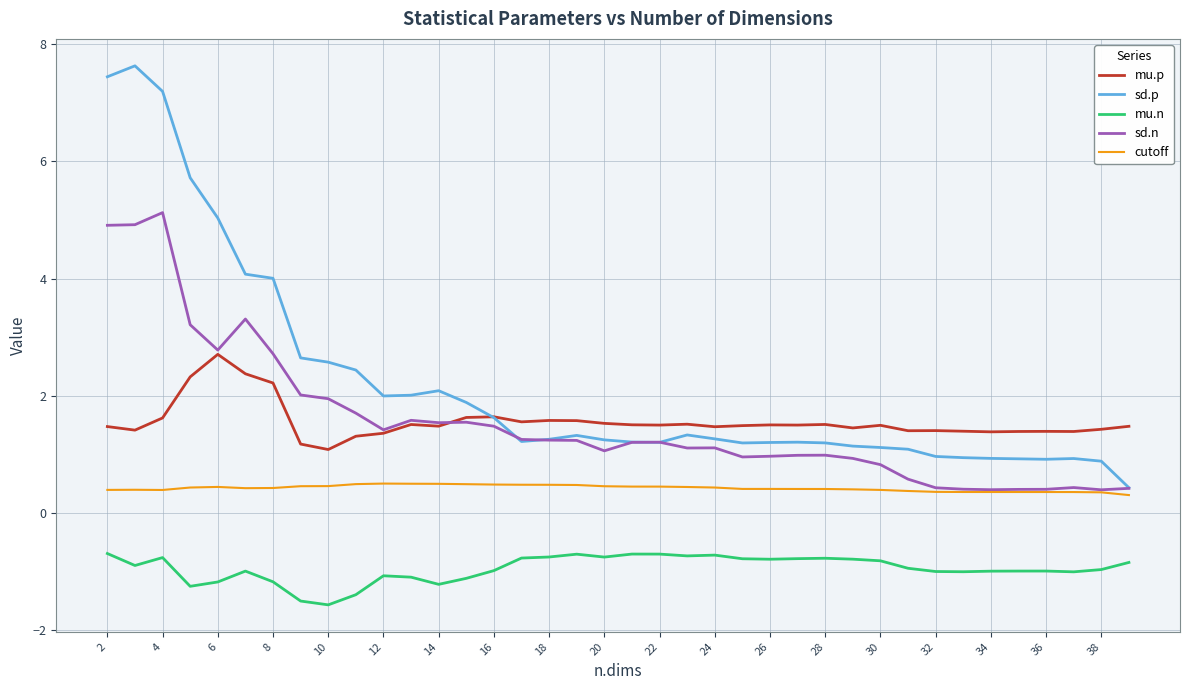

Which series has the largest total across all categories?

sd.p